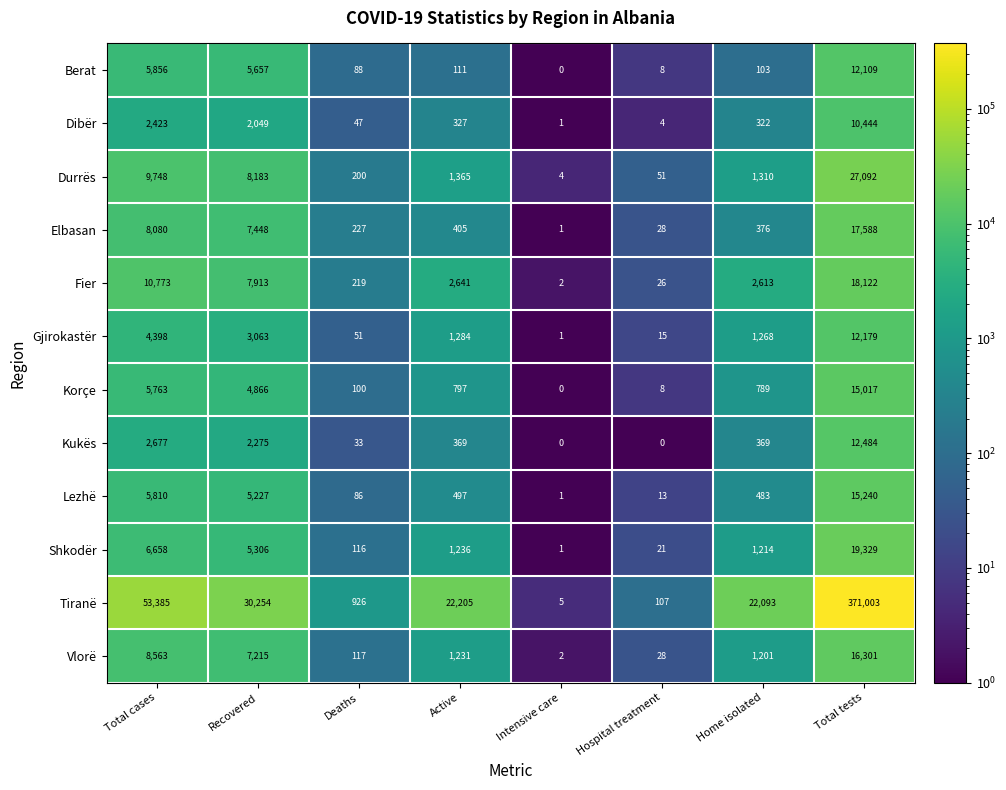

Where is Tiranë nearest to the value 185504?

Total cases